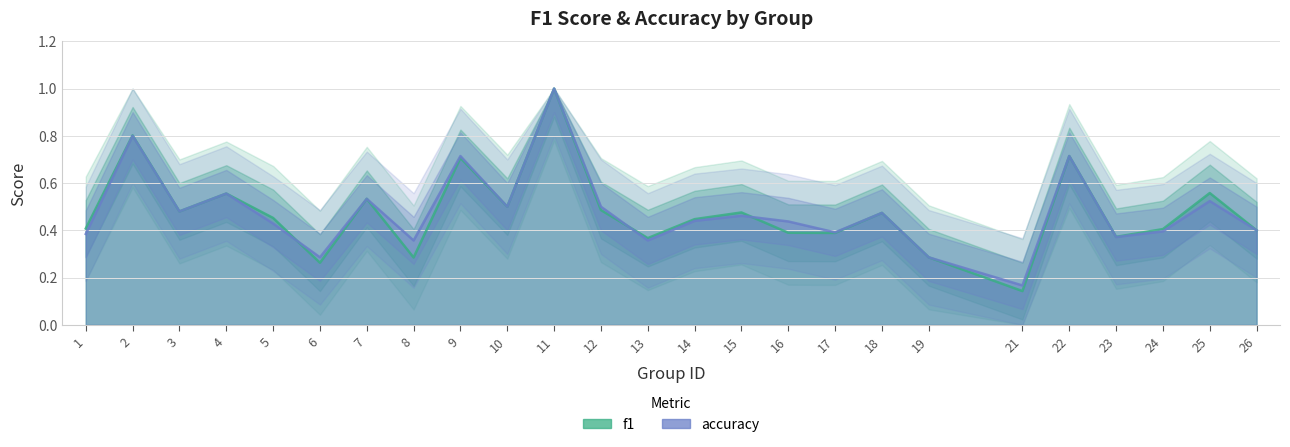

What is the average value of the accuracy series?

0.5